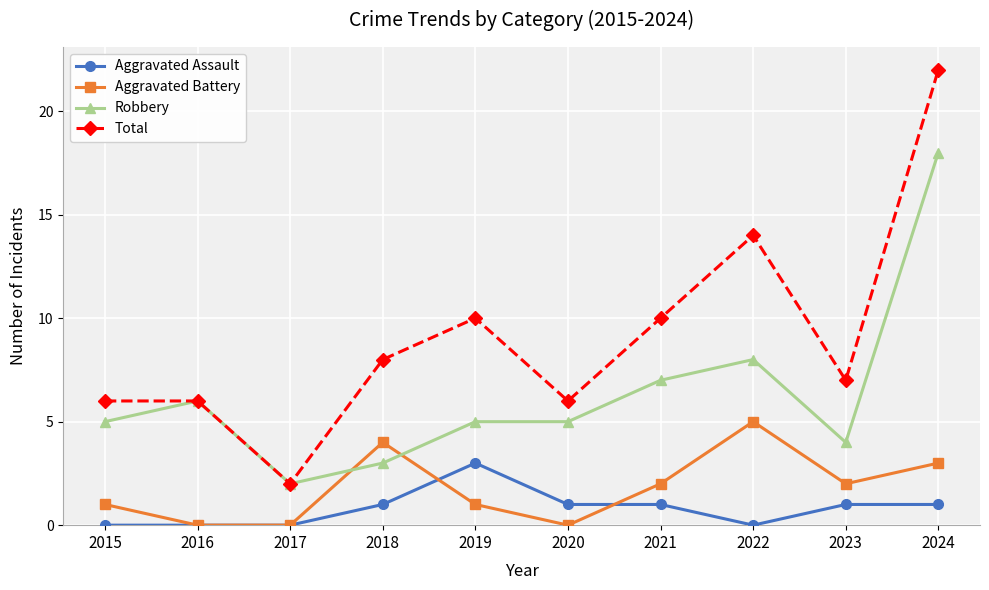

At how many categories does at least one series exceed 0?

10